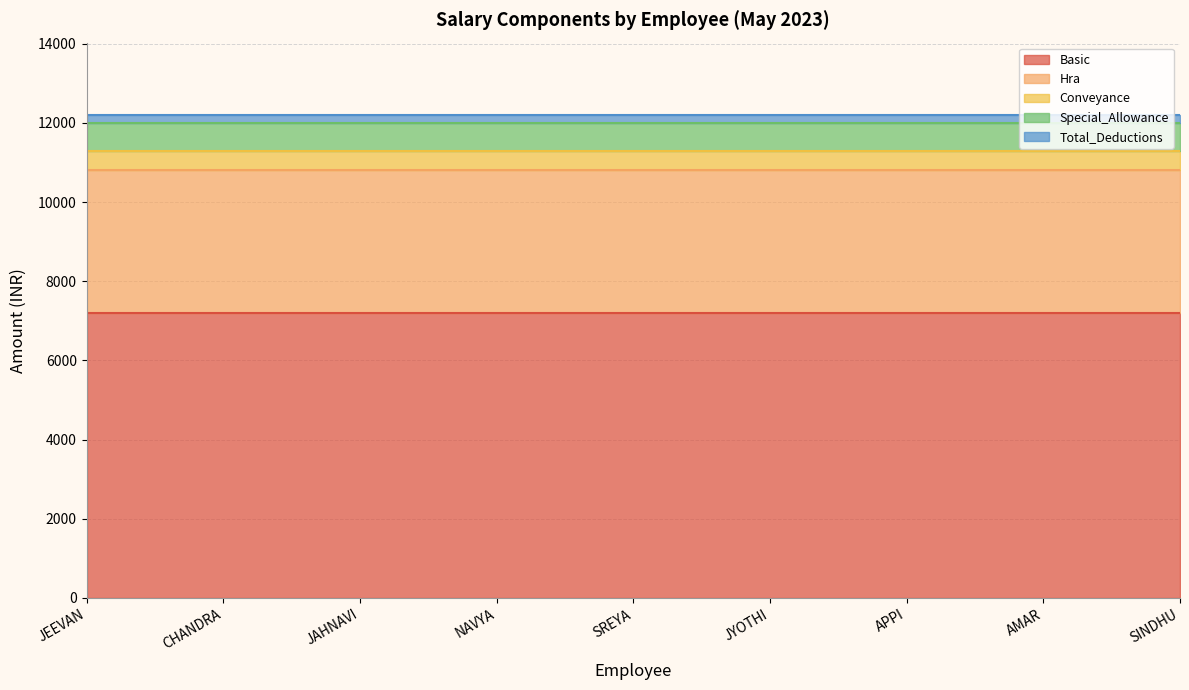

Reading left to right, what are all the values shown in this chart?

Basic: JEEVAN=7200	CHANDRA=7200	JAHNAVI=7200	NAVYA=7200	SREYA=7200	JYOTHI=7200	APPI=7200	AMAR=7200	SINDHU=7200
Hra: JEEVAN=3600	CHANDRA=3600	JAHNAVI=3600	NAVYA=3600	SREYA=3600	JYOTHI=3600	APPI=3600	AMAR=3600	SINDHU=3600
Conveyance: JEEVAN=480	CHANDRA=480	JAHNAVI=480	NAVYA=480	SREYA=480	JYOTHI=480	APPI=480	AMAR=480	SINDHU=480
Special_Allowance: JEEVAN=720	CHANDRA=720	JAHNAVI=720	NAVYA=720	SREYA=720	JYOTHI=720	APPI=720	AMAR=720	SINDHU=720
Total_Deductions: JEEVAN=200	CHANDRA=200	JAHNAVI=200	NAVYA=200	SREYA=200	JYOTHI=200	APPI=200	AMAR=200	SINDHU=200